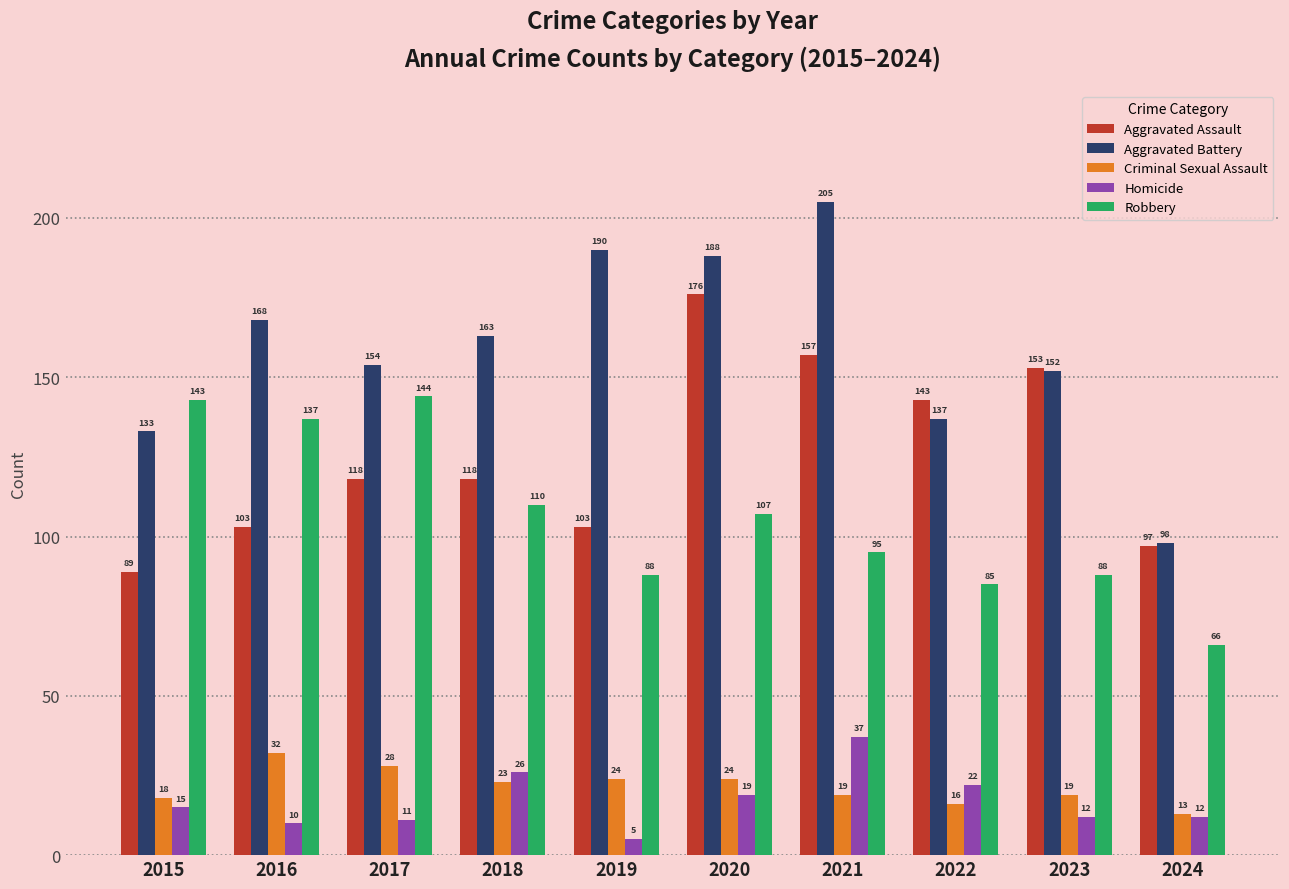

What is the sum of all Aggravated Assault values?

1257